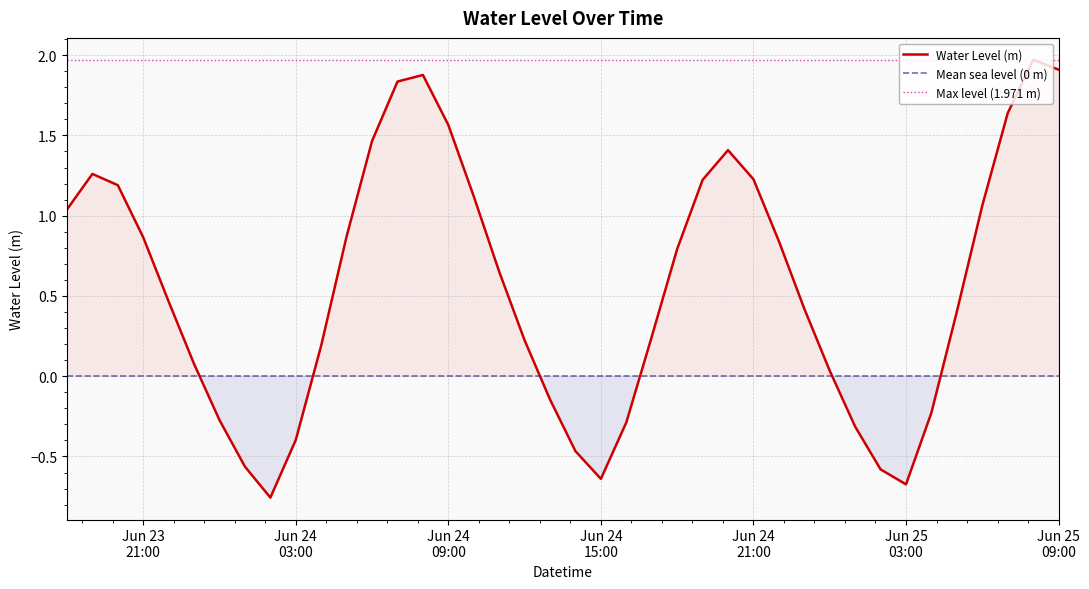

What is the highest value of the Water Level (m) series?

2.0